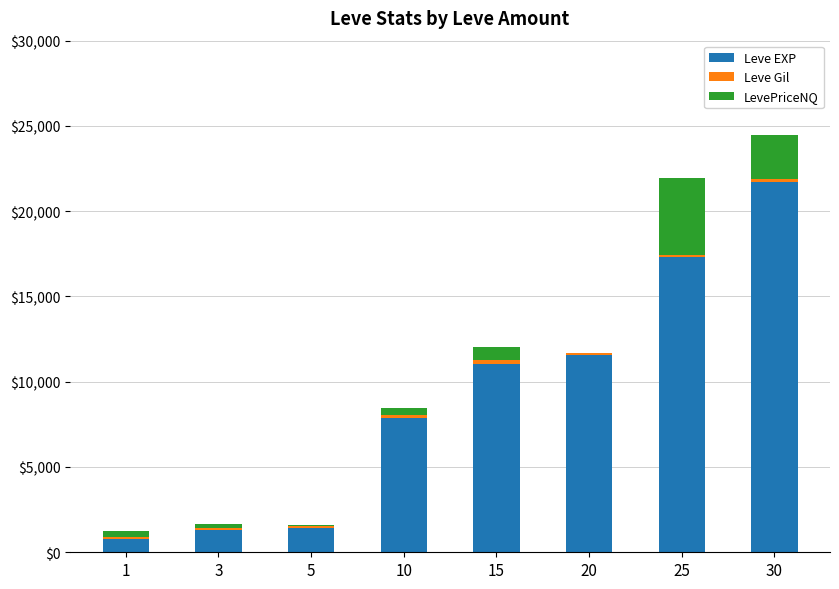

What is the sum of all Leve EXP values?

73080.0